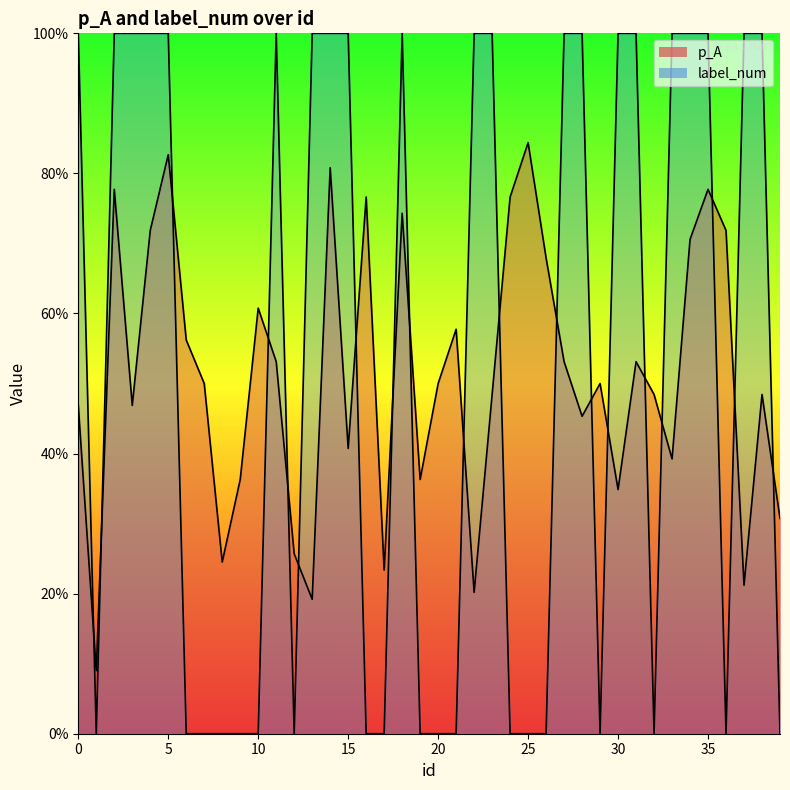

List the series in order of their overall mean, lowest first.

p_A, label_num